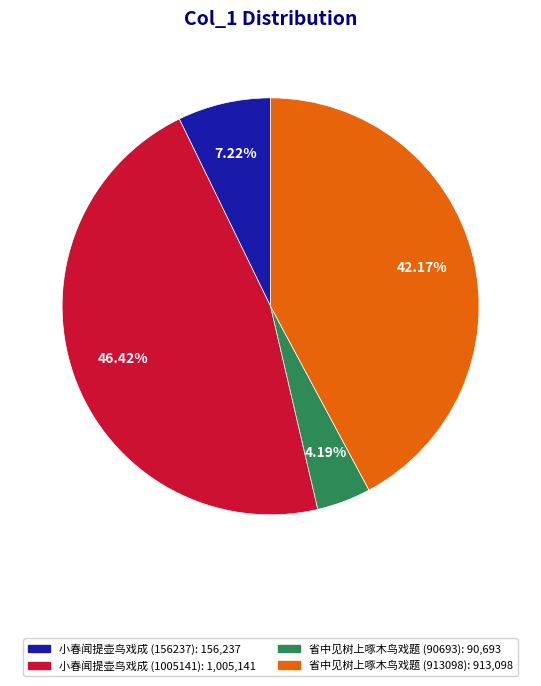

Which has a higher value, 省中见树上啄木鸟戏题 (913098) or 省中见树上啄木鸟戏题 (90693)?

省中见树上啄木鸟戏题 (913098)